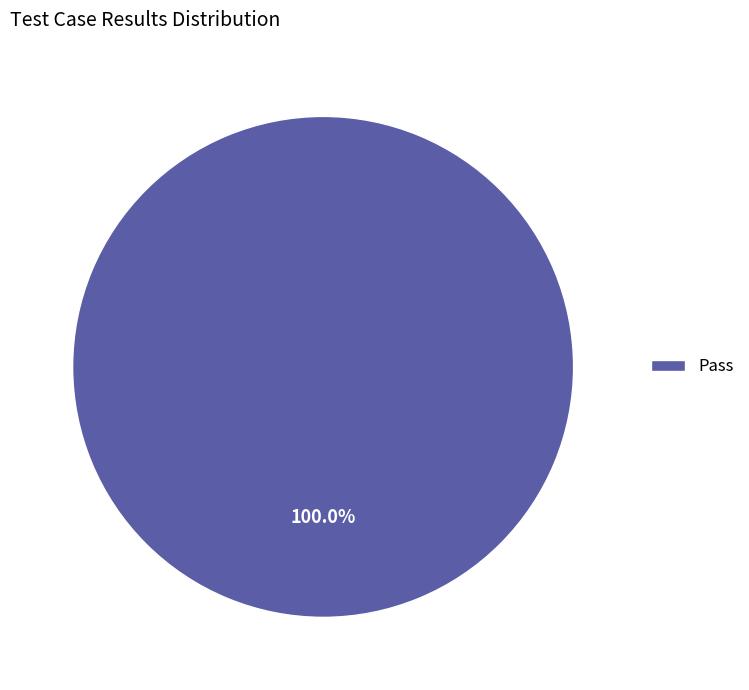

Is there a majority slice in this chart?

Yes